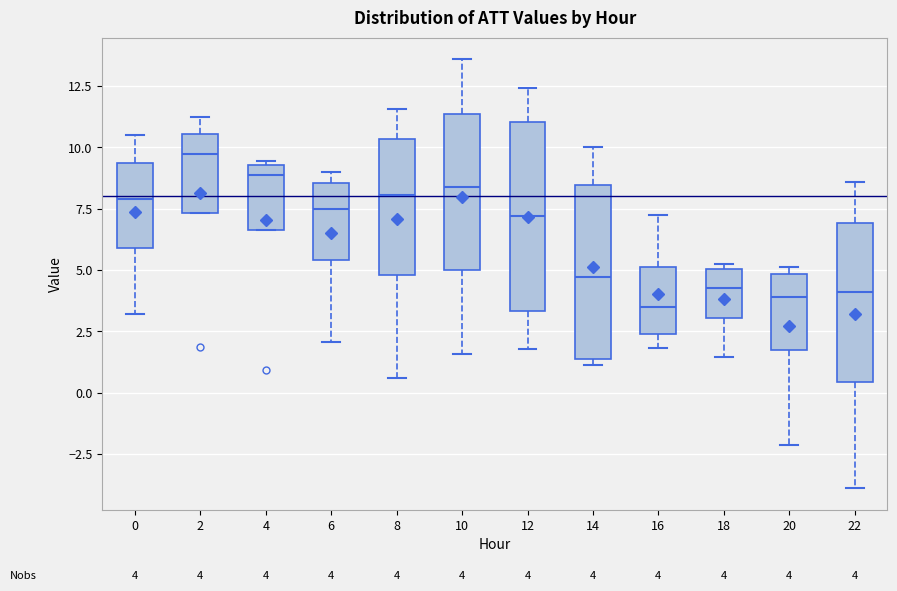

Which box is the tallest, from its lower edge to its upper edge?

12